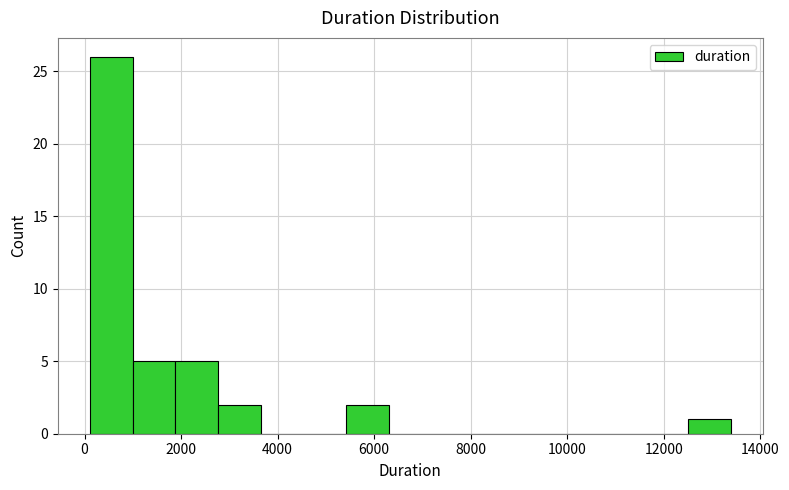

Reading left to right, list every bar in this chart as the range it spans on the x-axis followed by its height. Neither the bar edges nor the heights are printed on the chart, so give them approximately, as read against the axes.

200 to 1000: 26
1000 to 1800: 5
1800 to 2800: 5
2800 to 3600: 2
3600 to 4600: 0
4600 to 5400: 0
5400 to 6400: 2
6400 to 7200: 0
7200 to 8000: 0
8000 to 9000: 0
9000 to 9800: 0
9800 to 10800: 0
10800 to 11600: 0
11600 to 12400: 0
12400 to 13400: 1